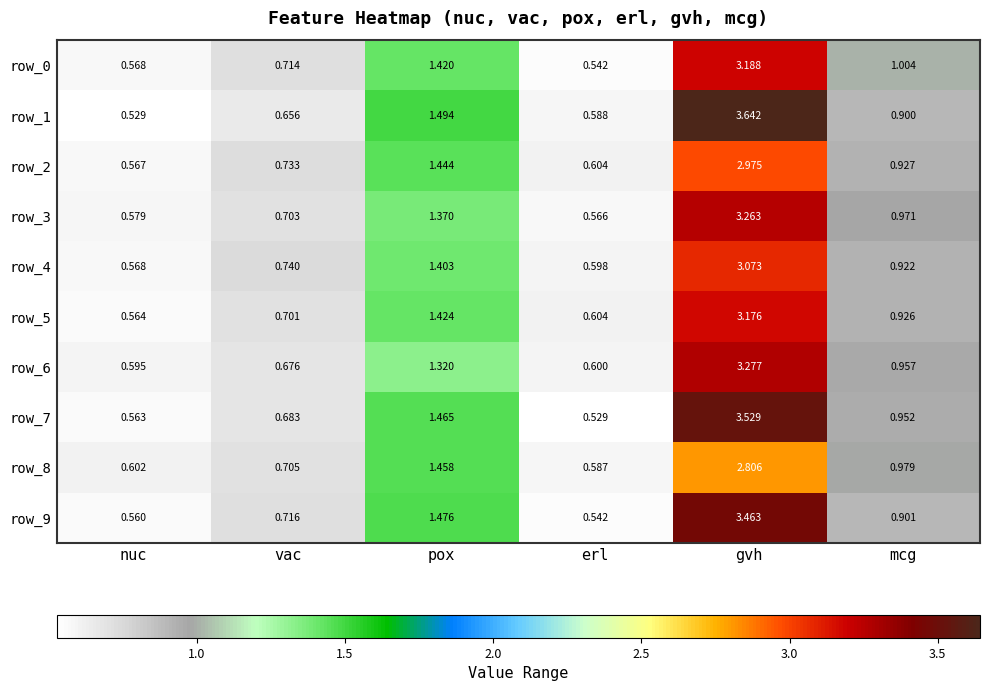

The row_5 series shows 1.4 at pox. True or false?

True